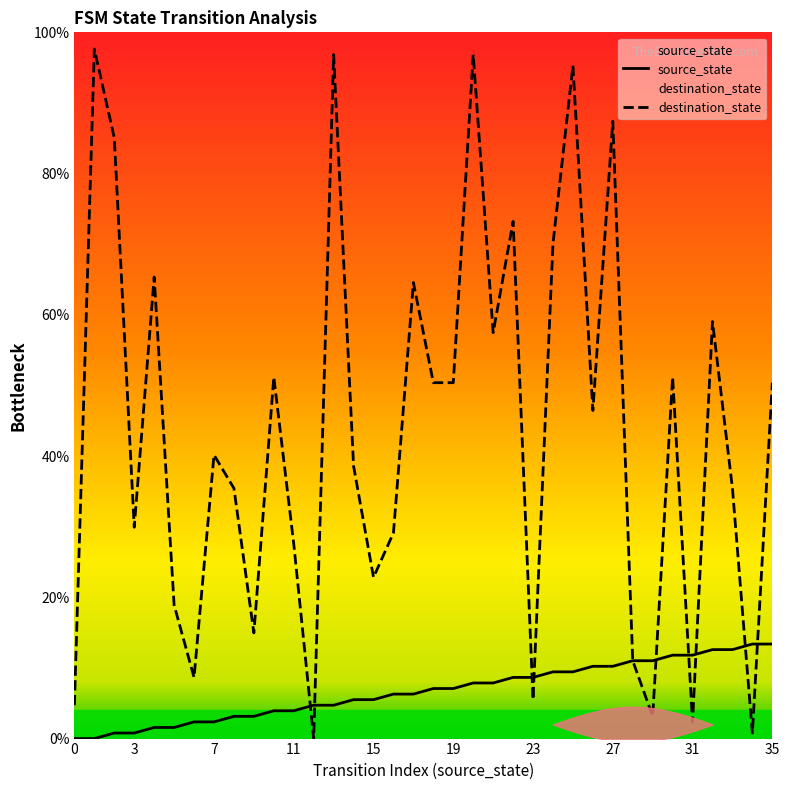

What is the difference between the second highest and minimum values in the source_state series?

13.4